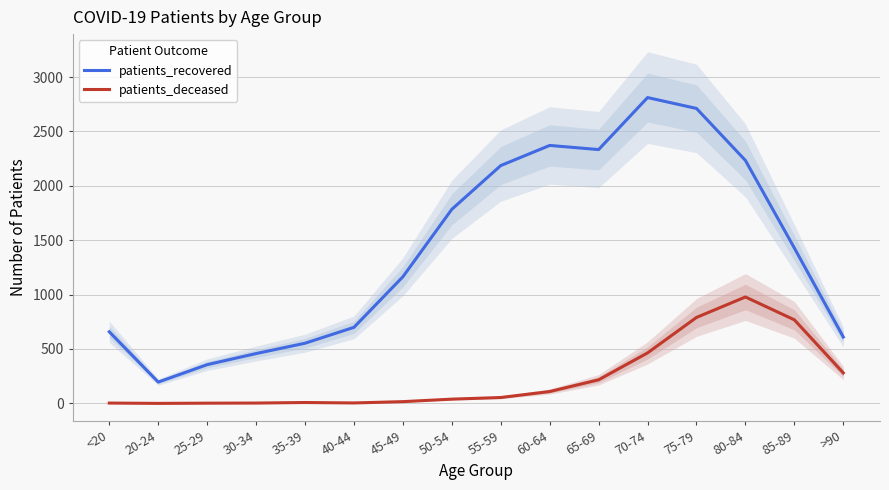

How many categories are shown in the chart?

16